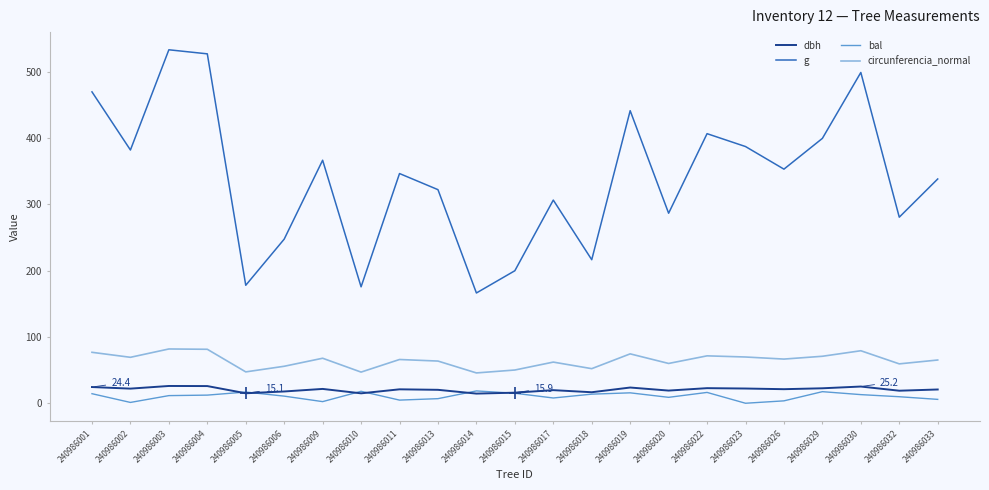

What are all the series names shown in the legend?

dbh, g, bal, circunferencia_normal